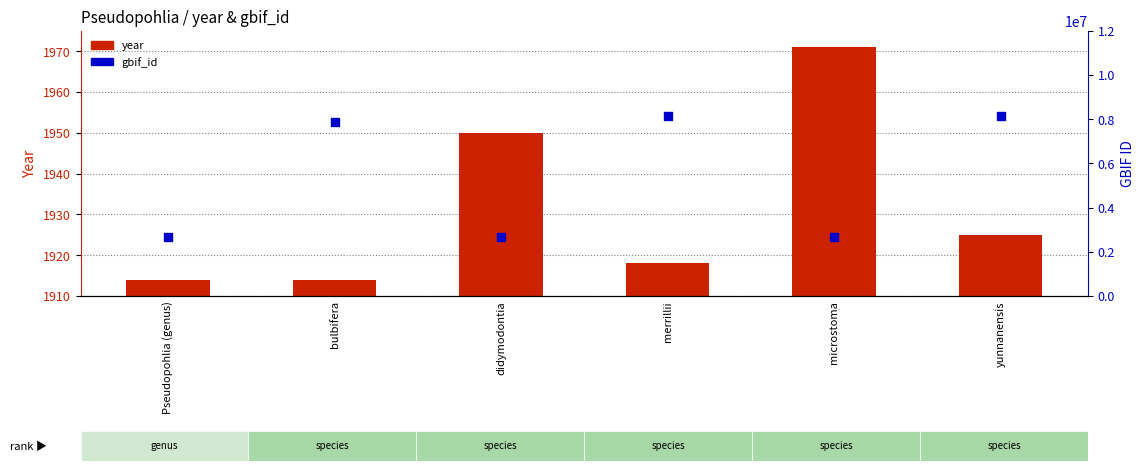

Which series has the largest Y range (max minus min)?

gbif_id